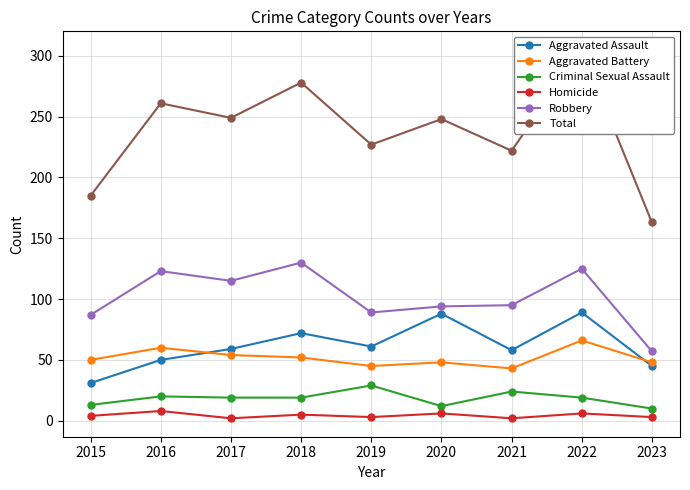

Reading right to left, what are all the values shown in this chart?

Aggravated Assault: 2023=45	2022=89	2021=58	2020=88	2019=61	2018=72	2017=59	2016=50	2015=31
Aggravated Battery: 2023=48	2022=66	2021=43	2020=48	2019=45	2018=52	2017=54	2016=60	2015=50
Criminal Sexual Assault: 2023=10	2022=19	2021=24	2020=12	2019=29	2018=19	2017=19	2016=20	2015=13
Homicide: 2023=3	2022=6	2021=2	2020=6	2019=3	2018=5	2017=2	2016=8	2015=4
Robbery: 2023=57	2022=125	2021=95	2020=94	2019=89	2018=130	2017=115	2016=123	2015=87
Total: 2023=163	2022=305	2021=222	2020=248	2019=227	2018=278	2017=249	2016=261	2015=185